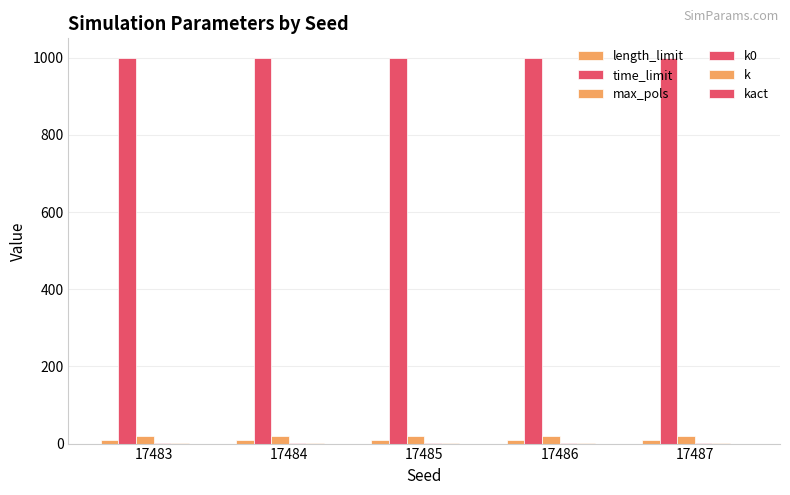

Are the bars horizontal?

No